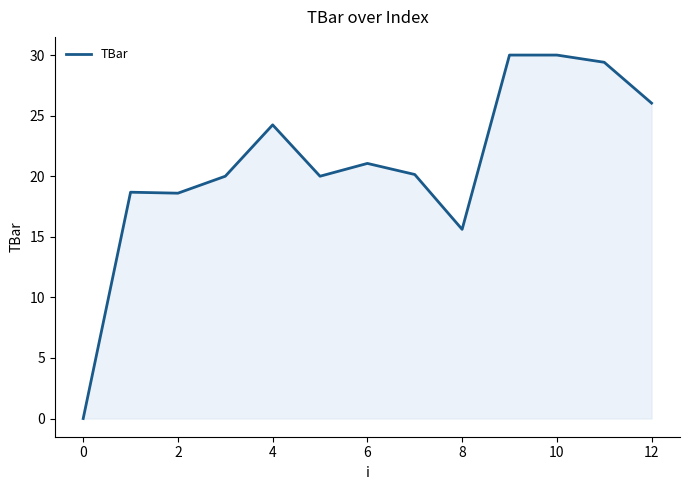

What is the maximum value shown in the chart?

30.0